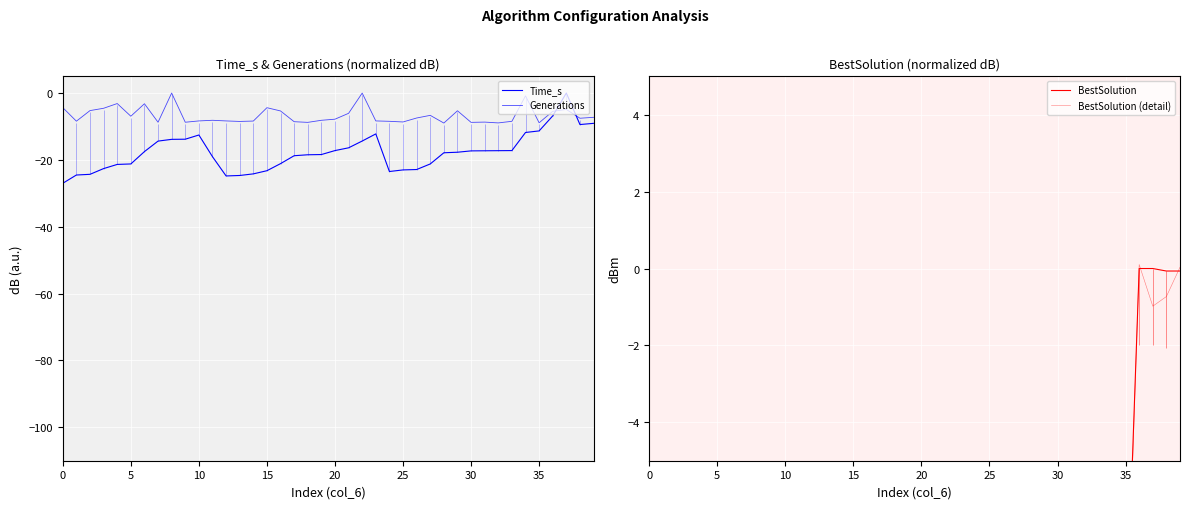

List the series in order of their peak value, lowest first.

Time_s, Generations, BestSolution, BestSolution (detail)